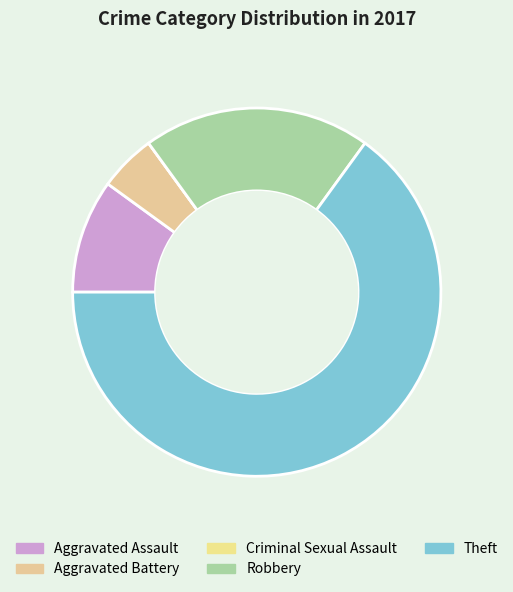

Which slice is the largest?

Theft